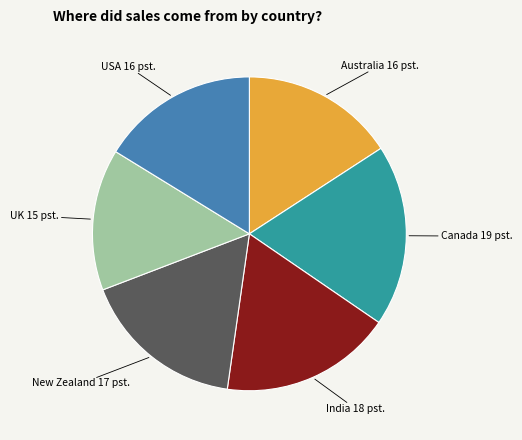

Does any single category account for the majority?

No